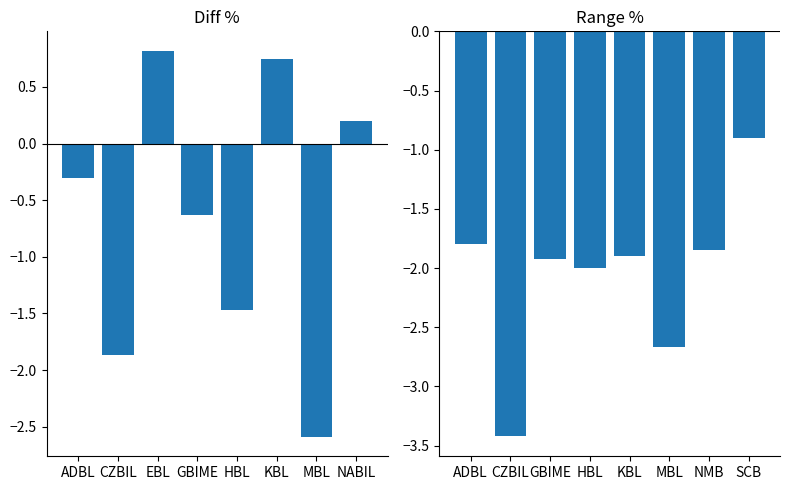

How many negative values does the Diff % series have?

5